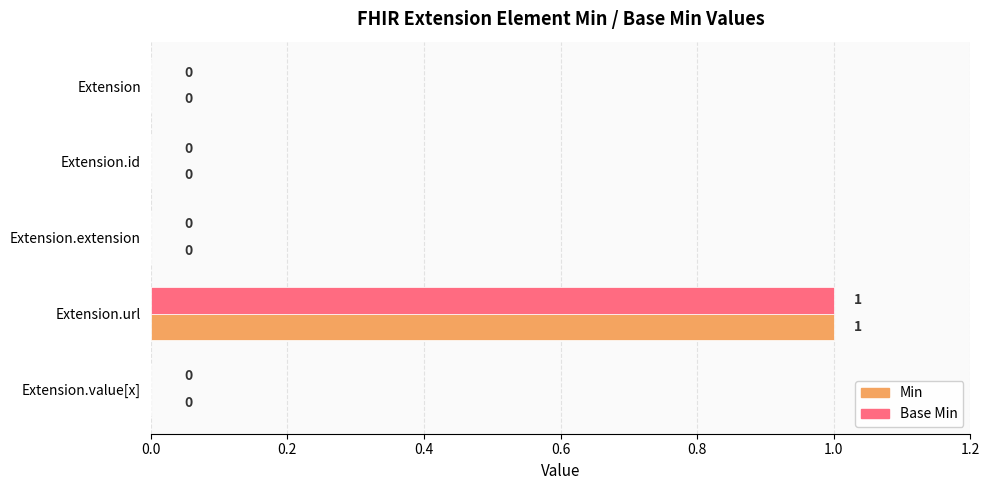

What is the highest value of the Base Min series?

1